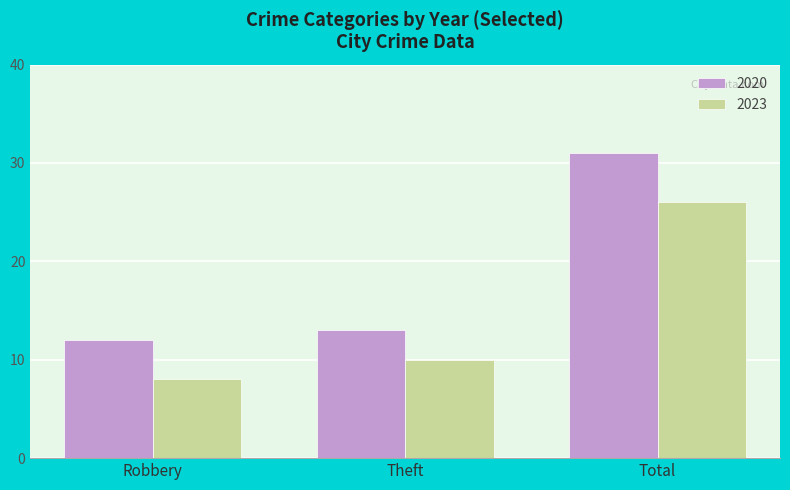

What is the label of the 1st bar from the right?

Total